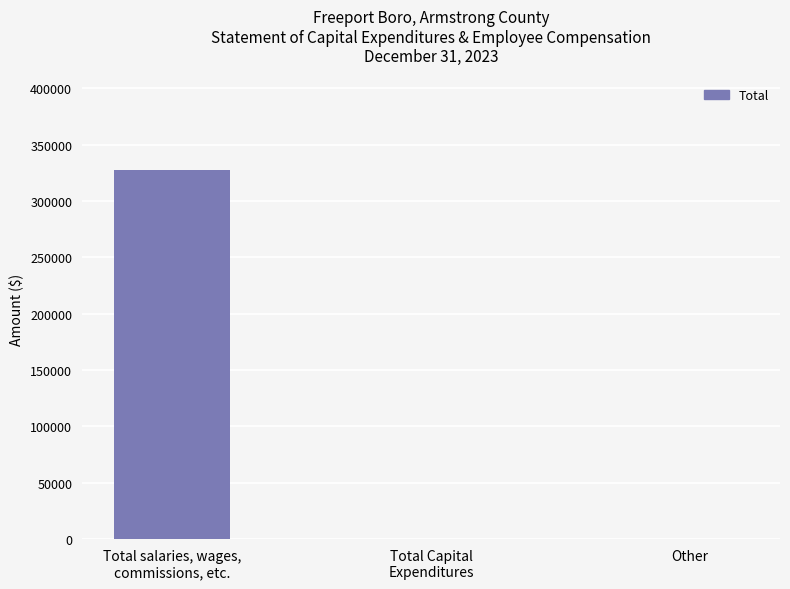

Reading left to right, list all the values displayed in this chart.

Total salaries, wages,
commissions, etc.=327297	Total Capital
Expenditures=0	Other=0